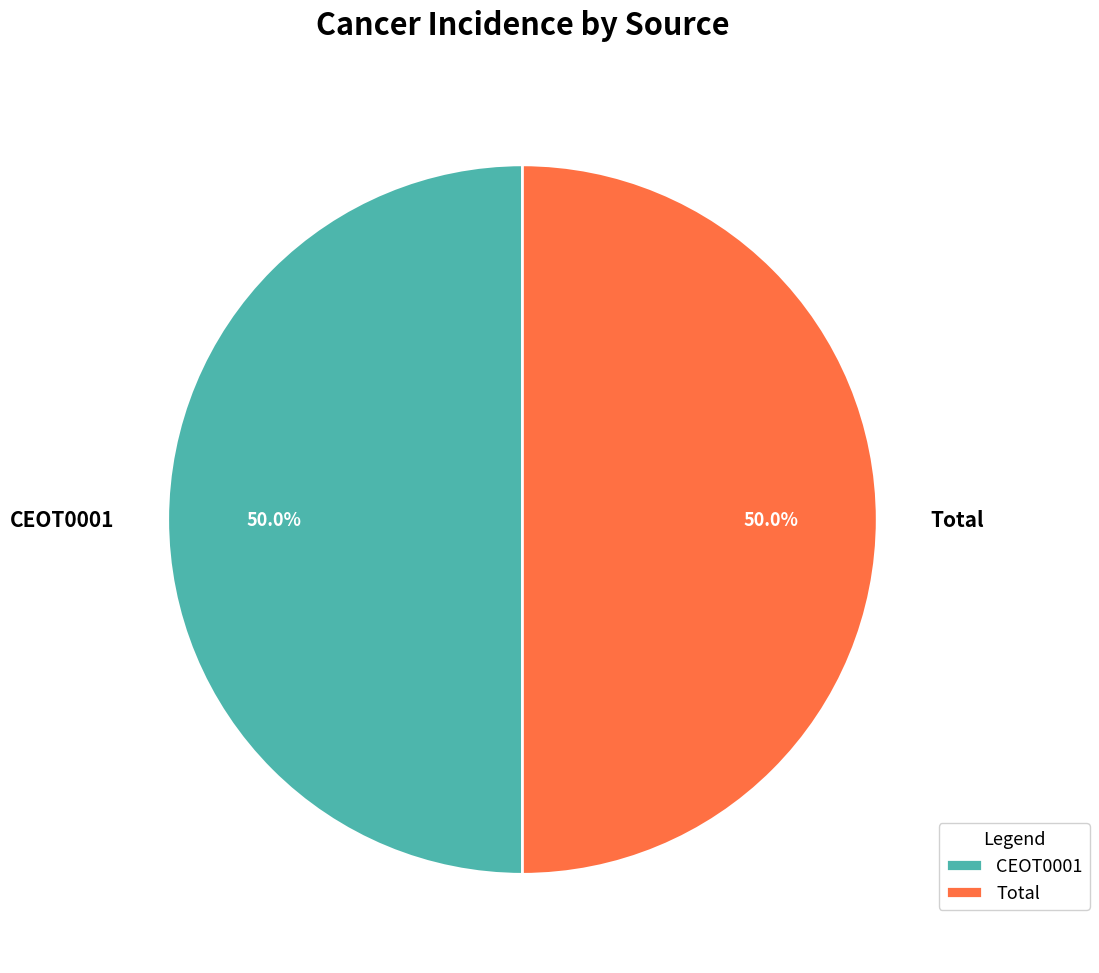

What is the ratio of the value at Total to the value at CEOT0001?

1.0